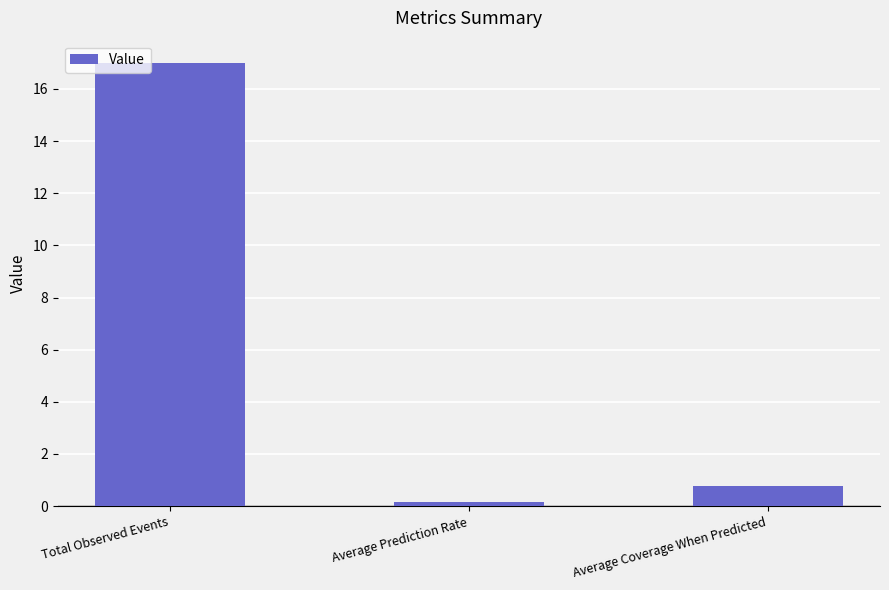

Which has a higher value, Average Prediction Rate or Total Observed Events?

Total Observed Events